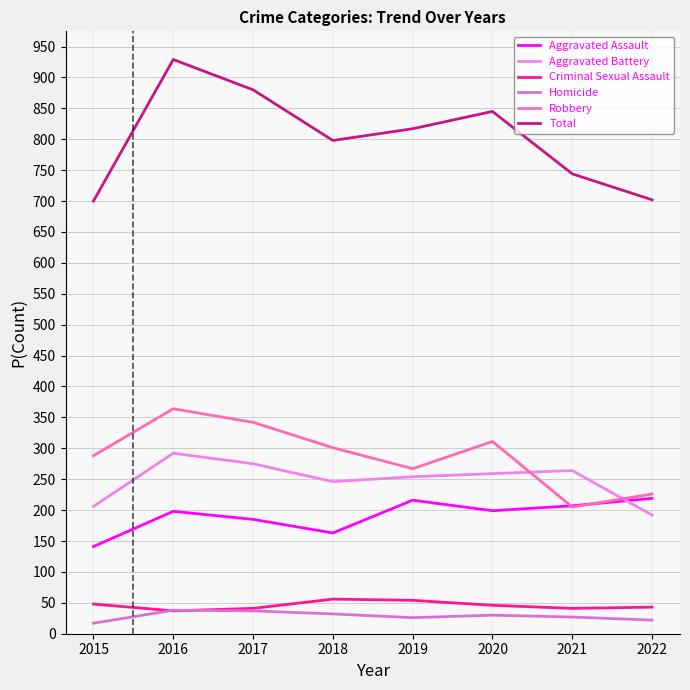

Which category has the highest value in the Robbery series?

2016